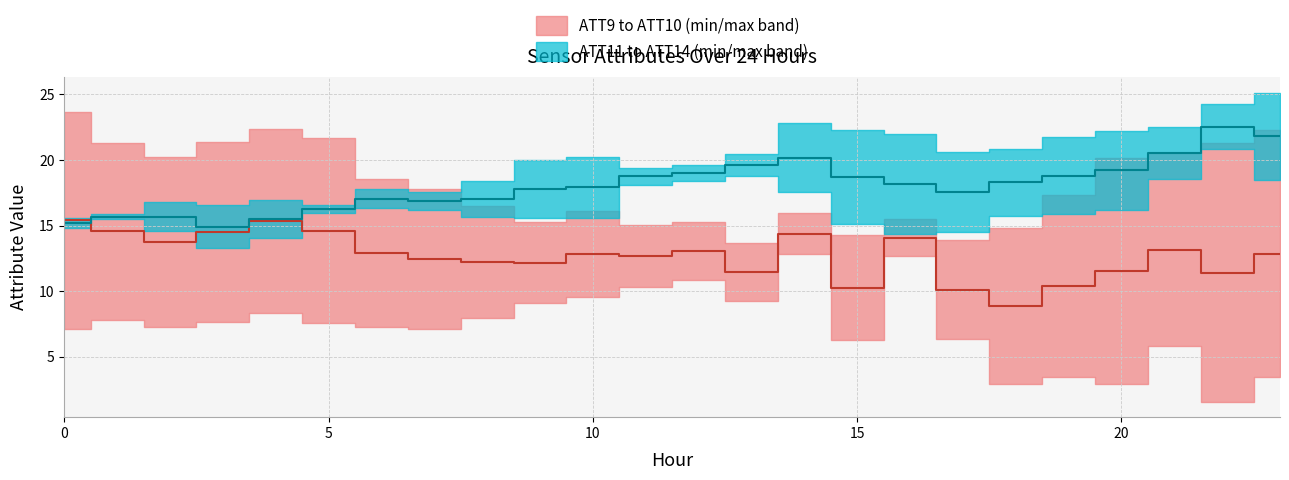

Reading right to left, extract all data points from this chart.

Median ATT9-ATT10: 12.8	11.4	13.2	11.5	10.4	8.9	10.1	14.1	10.2	14.4	11.5	13.1	12.6	12.8	12.2	12.2	12.5	12.9	14.6	15.3	14.5	13.7	14.5	15.4
Median ATT11-ATT14: 21.8	22.5	20.5	19.2	18.8	18.3	17.6	18.2	18.7	20.2	19.6	19.0	18.8	17.9	17.8	17.0	16.9	17.1	16.3	15.5	14.9	15.7	15.7	15.2